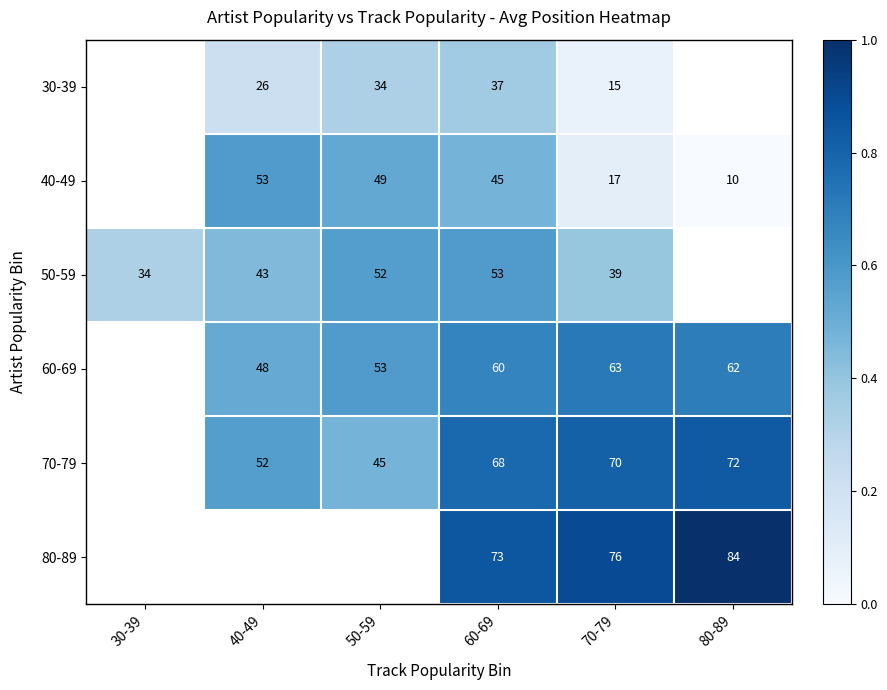

The 40-49 series shows 0.5 at 60-69. True or false?

True